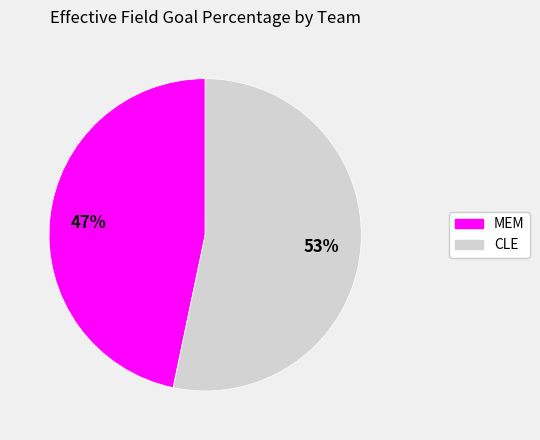

Does any single category account for the majority?

Yes